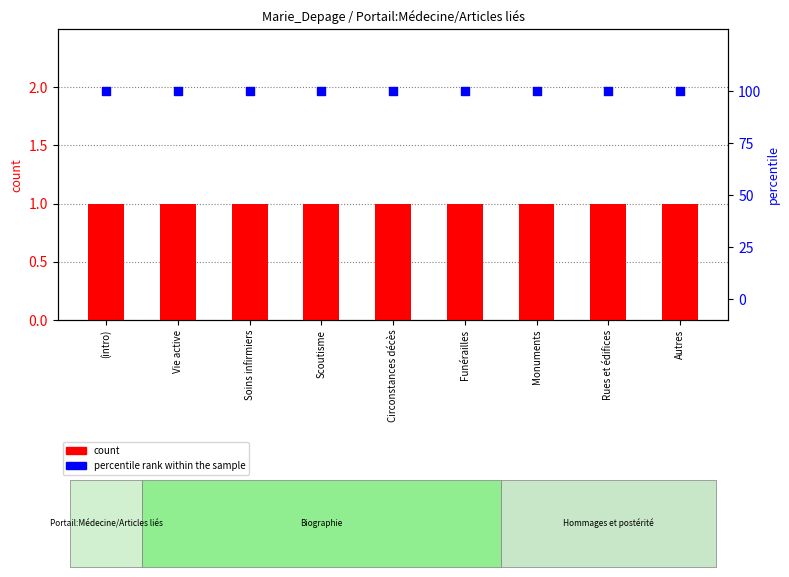

At how many categories does at least one series exceed 89?

9